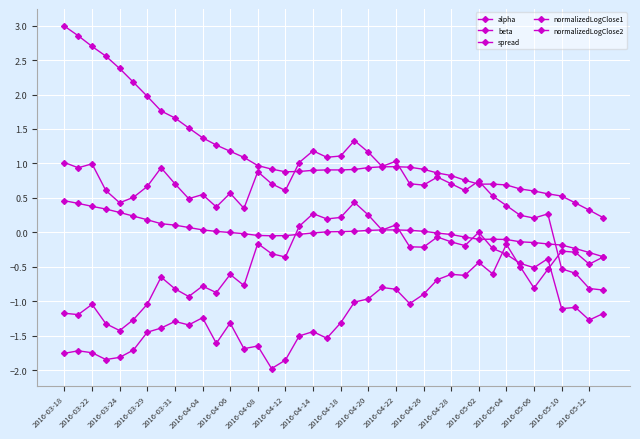

True or false: beta and spread cross at least once.

False